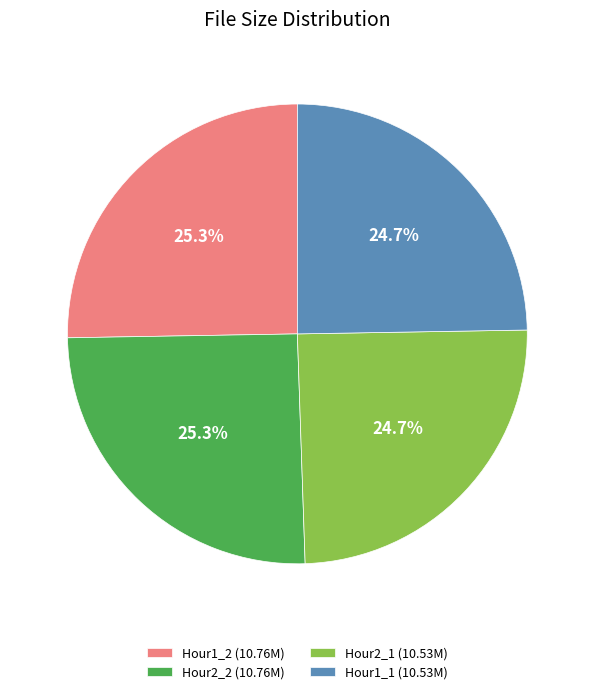

How many slices are in this pie chart?

4